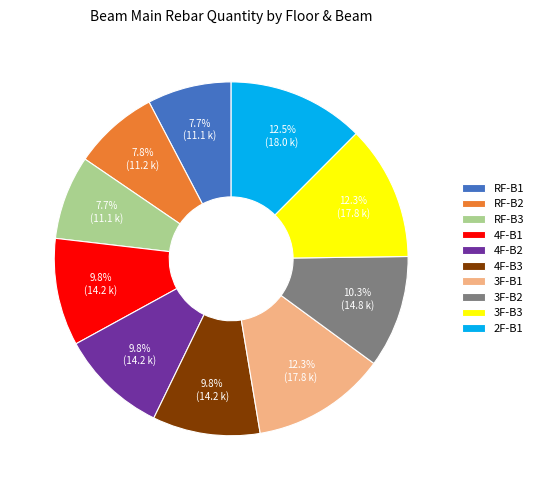

To the nearest percent, what percentage of the pie is 3F-B3?

12%